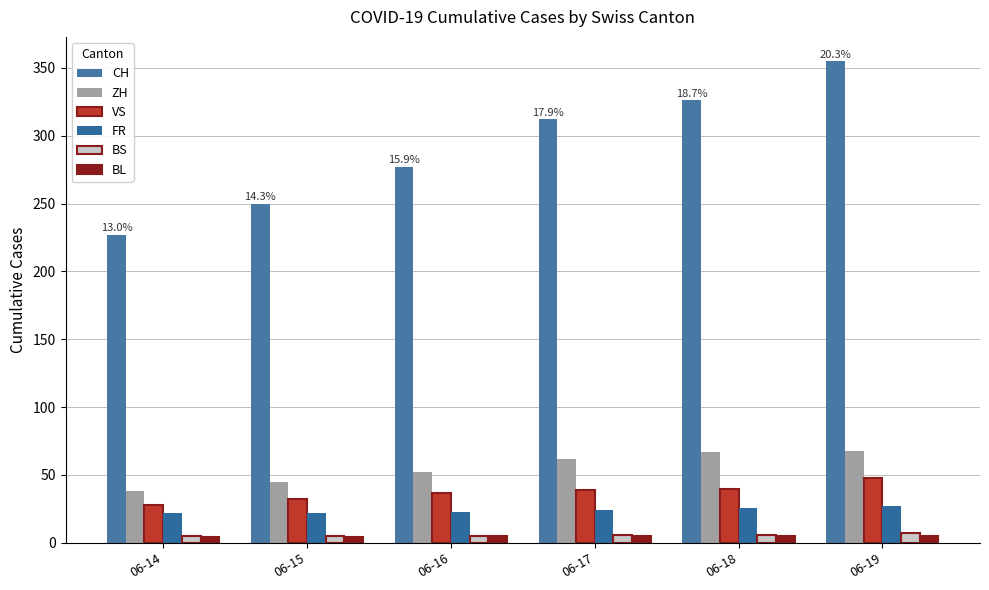

True or false: FR has a value of 27 at 06-19.

True